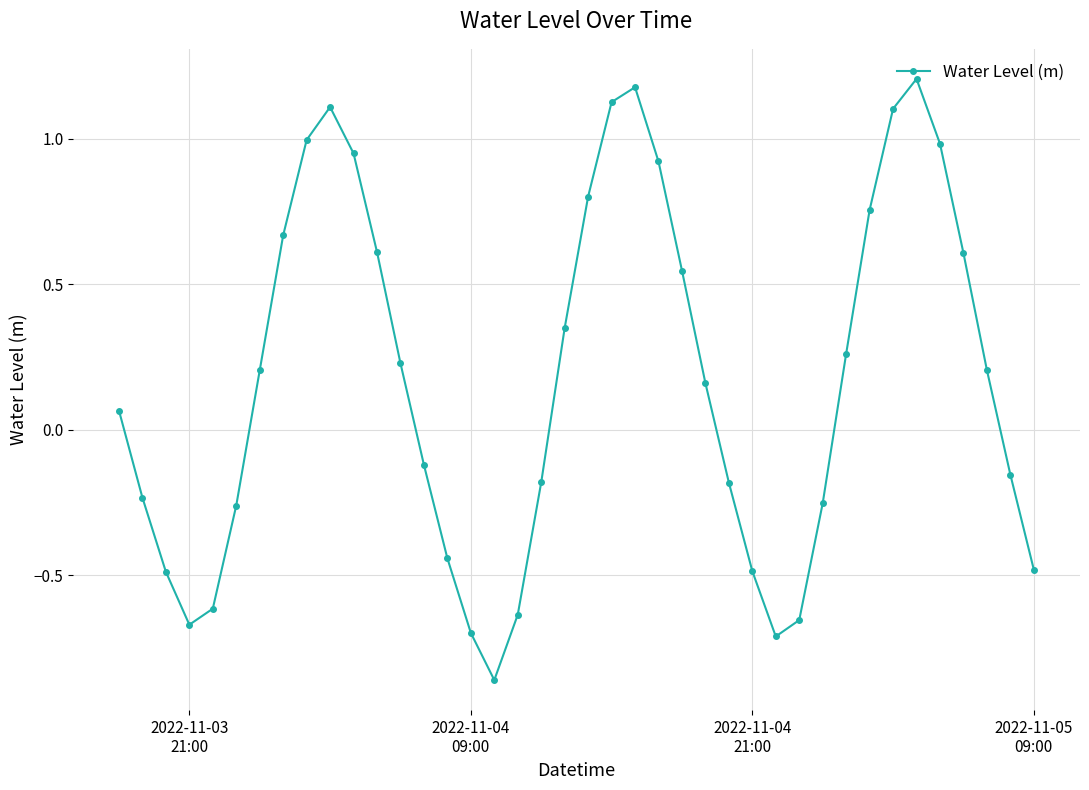

What is the difference between the maximum and minimum values?

2.1